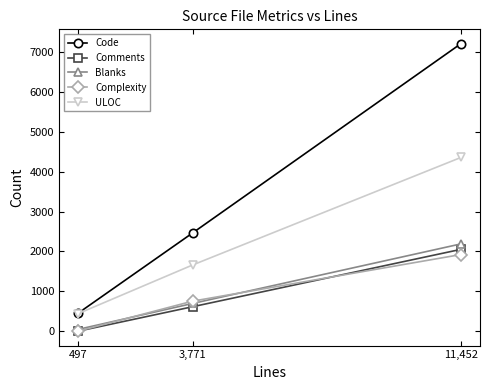

Rank the series at 497 from lowest to highest value.

Comments, Complexity, Blanks, ULOC, Code